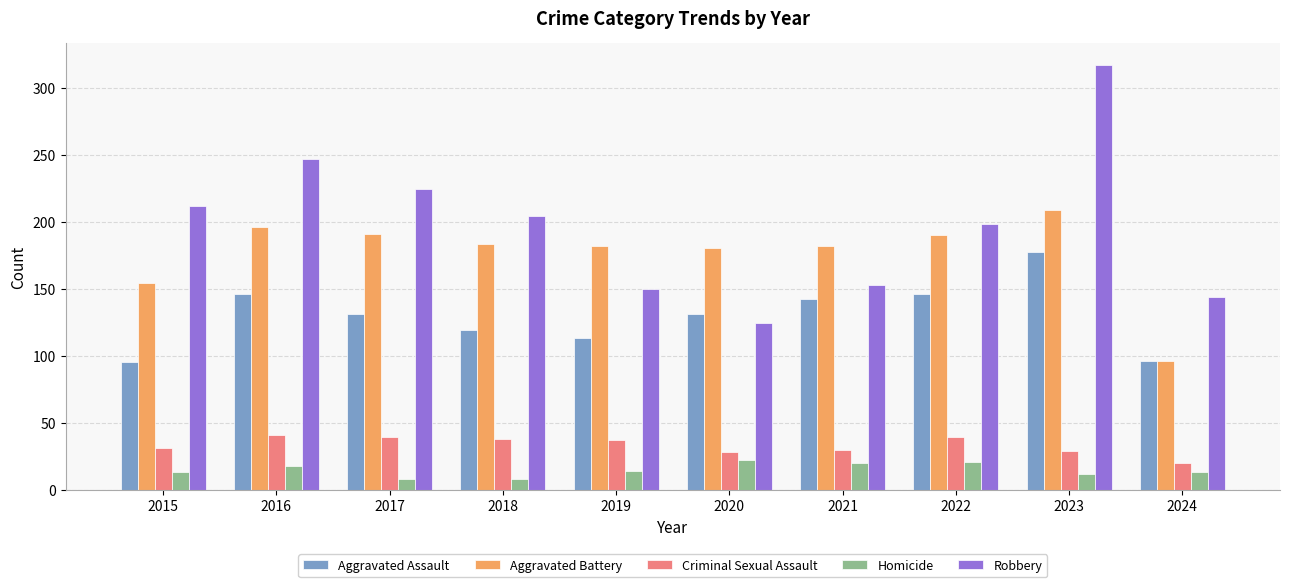

Rank the series by their maximum value, from highest to lowest.

Robbery, Aggravated Battery, Aggravated Assault, Criminal Sexual Assault, Homicide